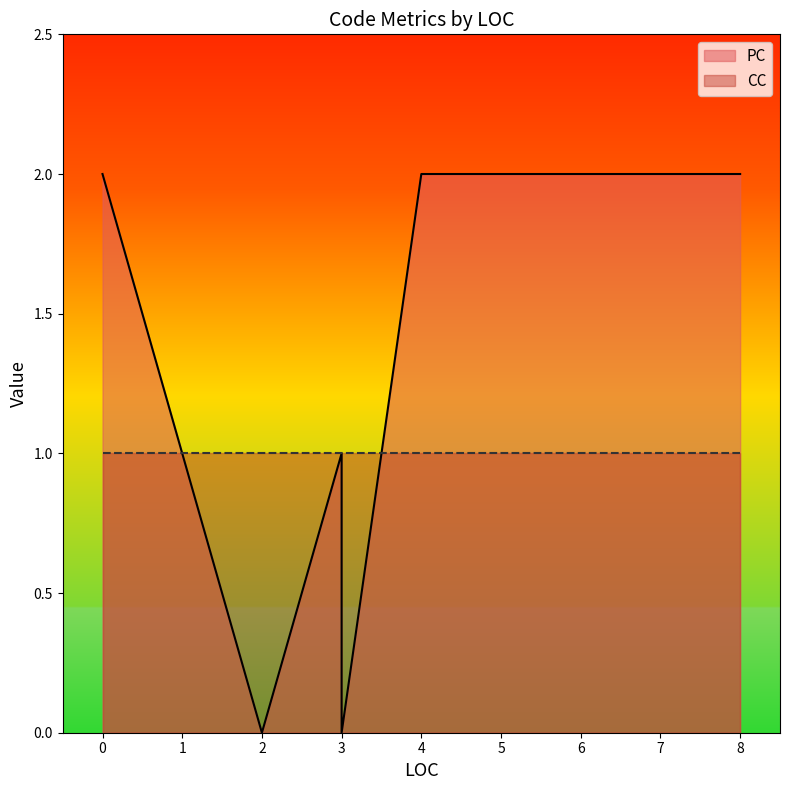

How many values in PC are above zero?

6